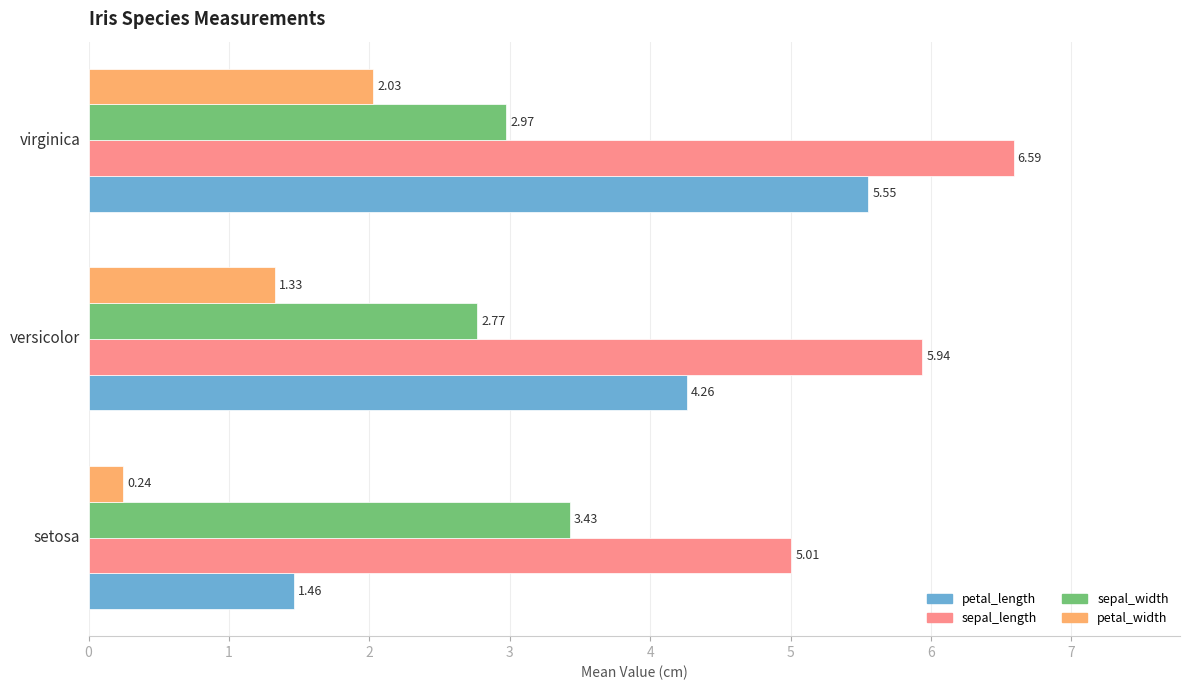

Which series has the largest range (max minus min)?

petal_length